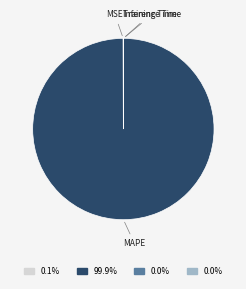

Is there any slice that represents more than half of the pie?

Yes